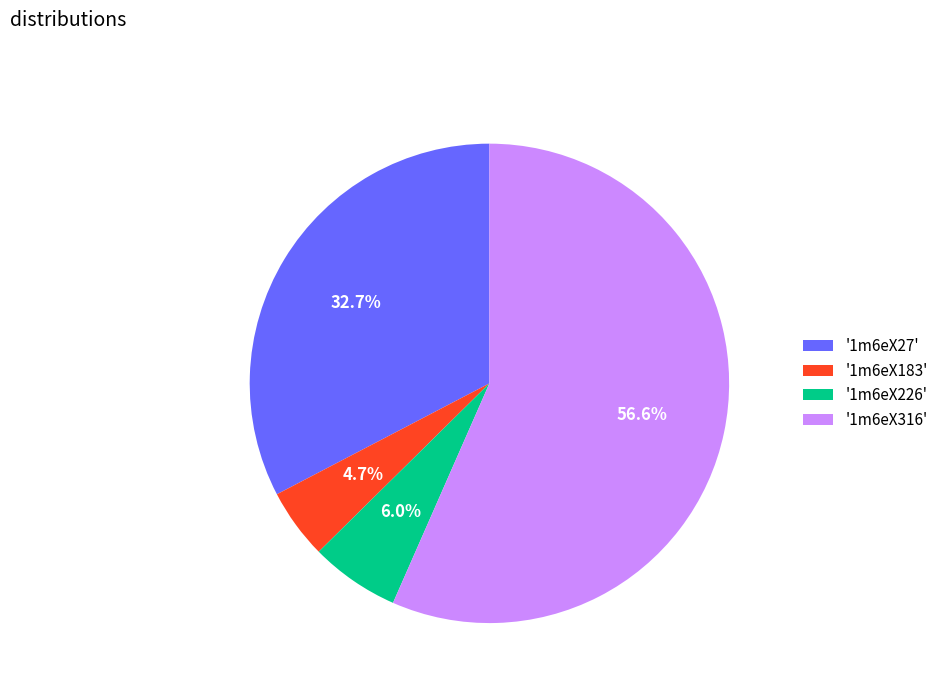

Between '1m6eX316' and '1m6eX27', which is larger?

'1m6eX316'